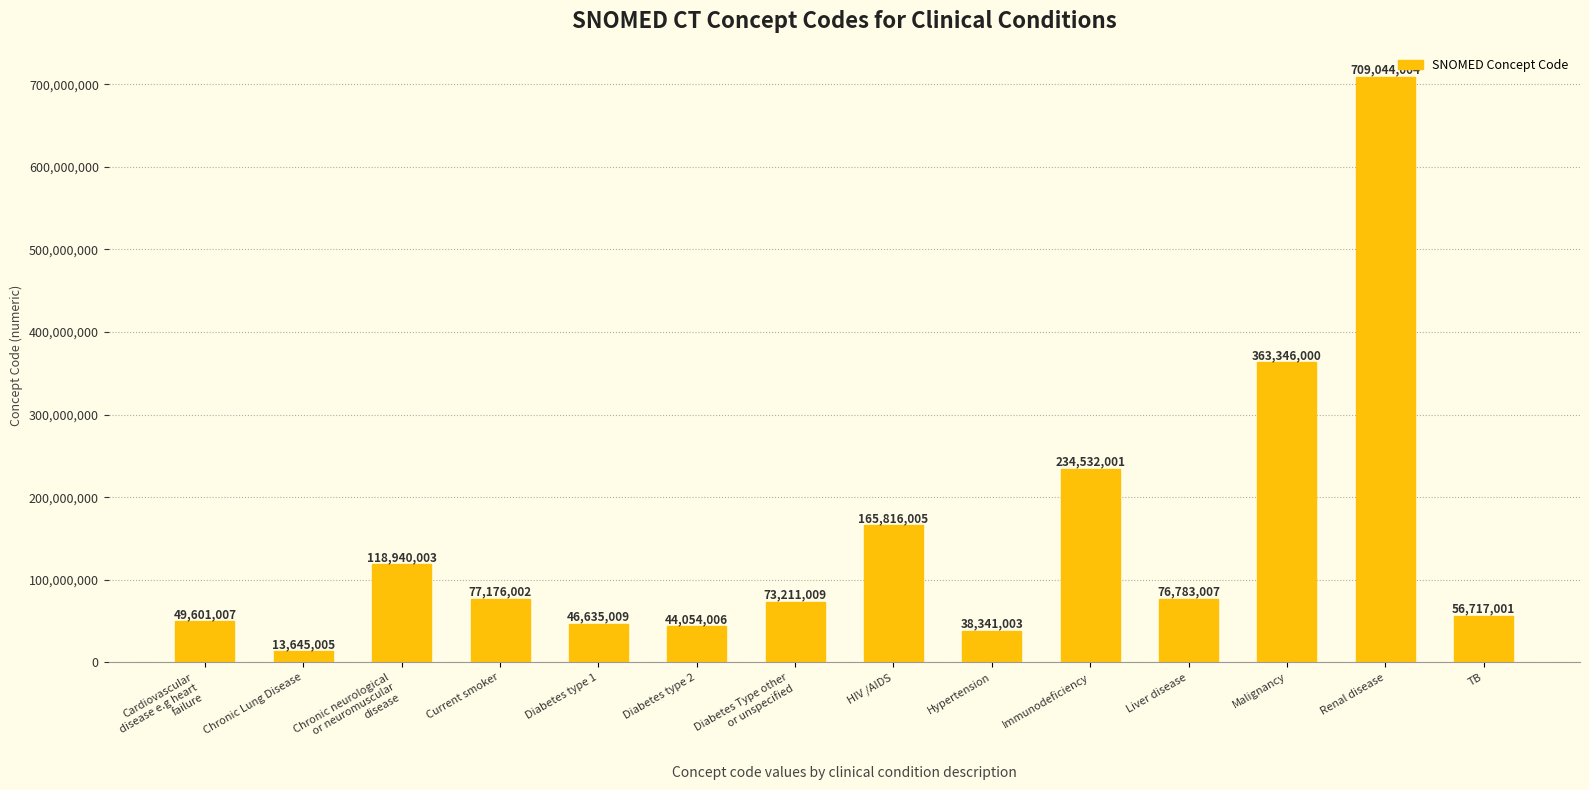

List the labels in order of value, largest first.

Renal disease, Malignancy, Immunodeficiency, HIV /AIDS, Chronic neurological
or neuromuscular
disease, Current smoker, Liver disease, Diabetes Type other
or unspecified, TB, Cardiovascular
disease e.g heart
failure, Diabetes type 1, Diabetes type 2, Hypertension, Chronic Lung Disease